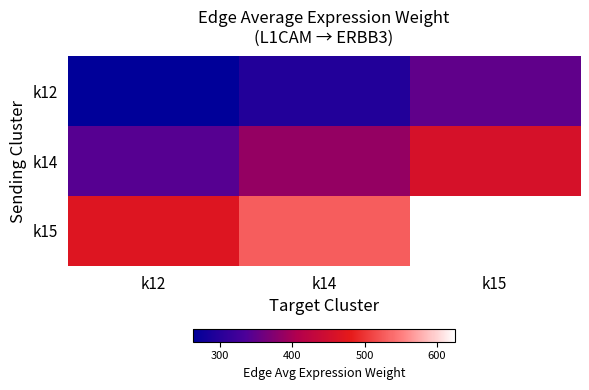

At k14, list the series in order from largest to smallest.

k15, k14, k12